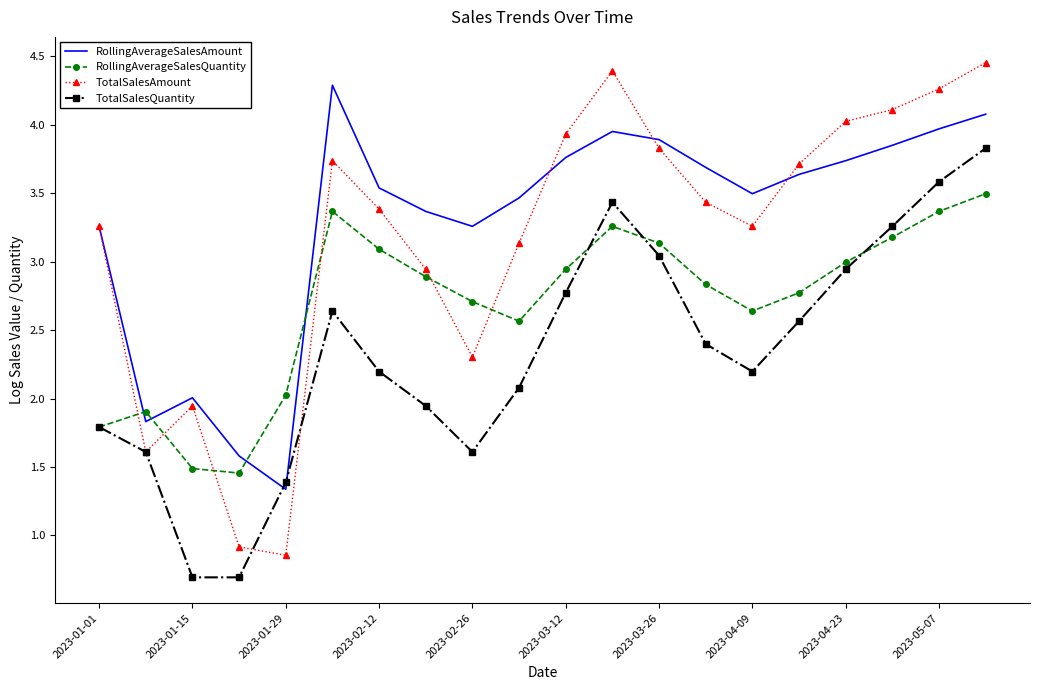

What is the smallest value displayed?

0.7